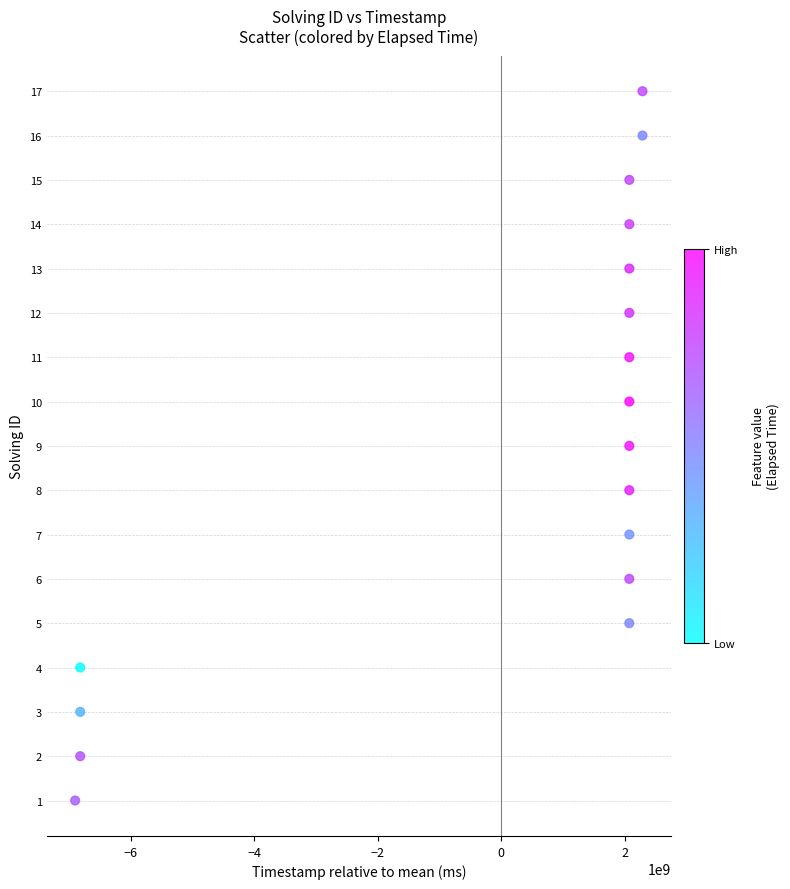

What is the range of Y values (max minus min)?

16